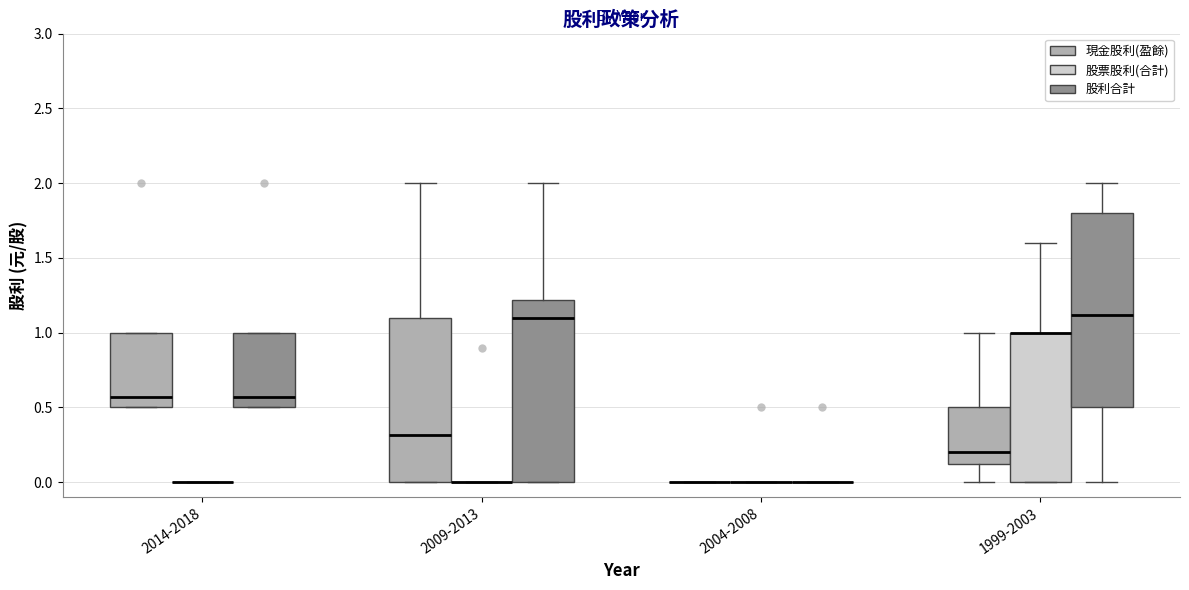

Which box is the tallest, from its lower edge to its upper edge?

1999-2003 (股利合計)